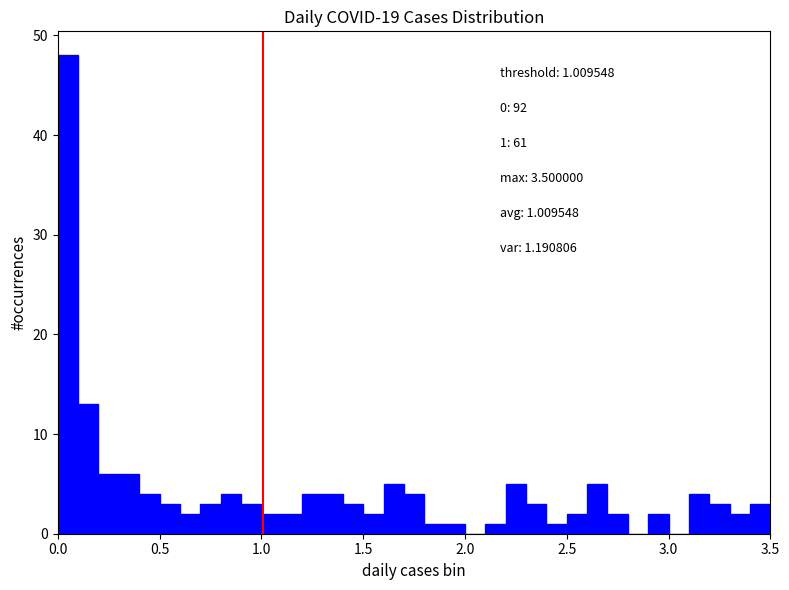

Around what value on the x-axis is the tallest bar? Give the approximate position of its centre, as read against the axis.

0.05